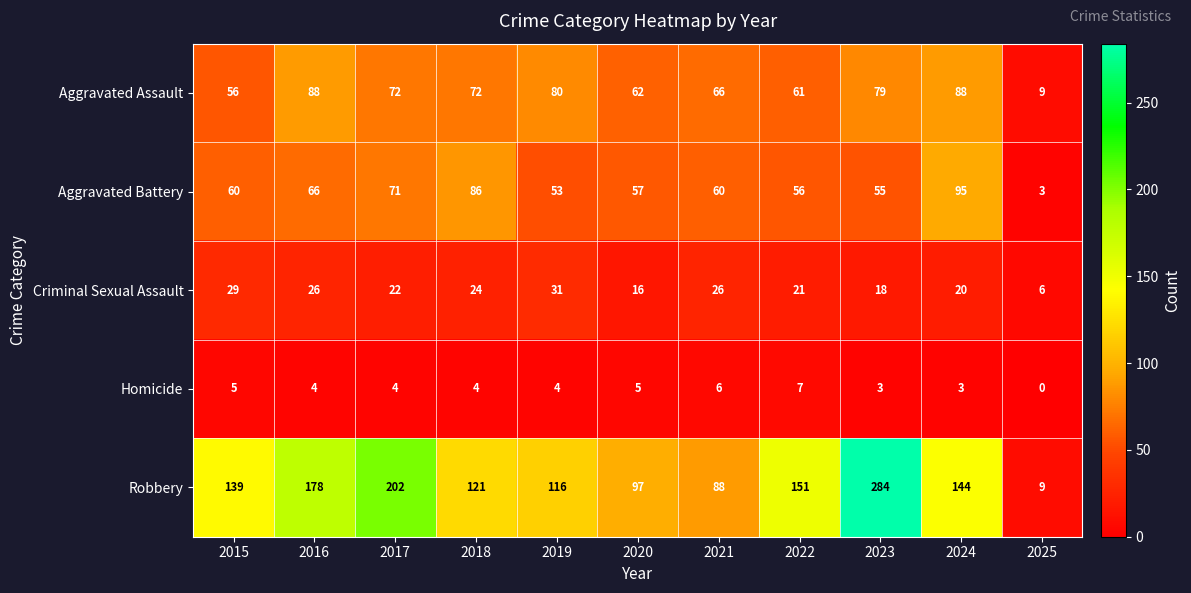

At which category is the sum across all series the highest?

2023